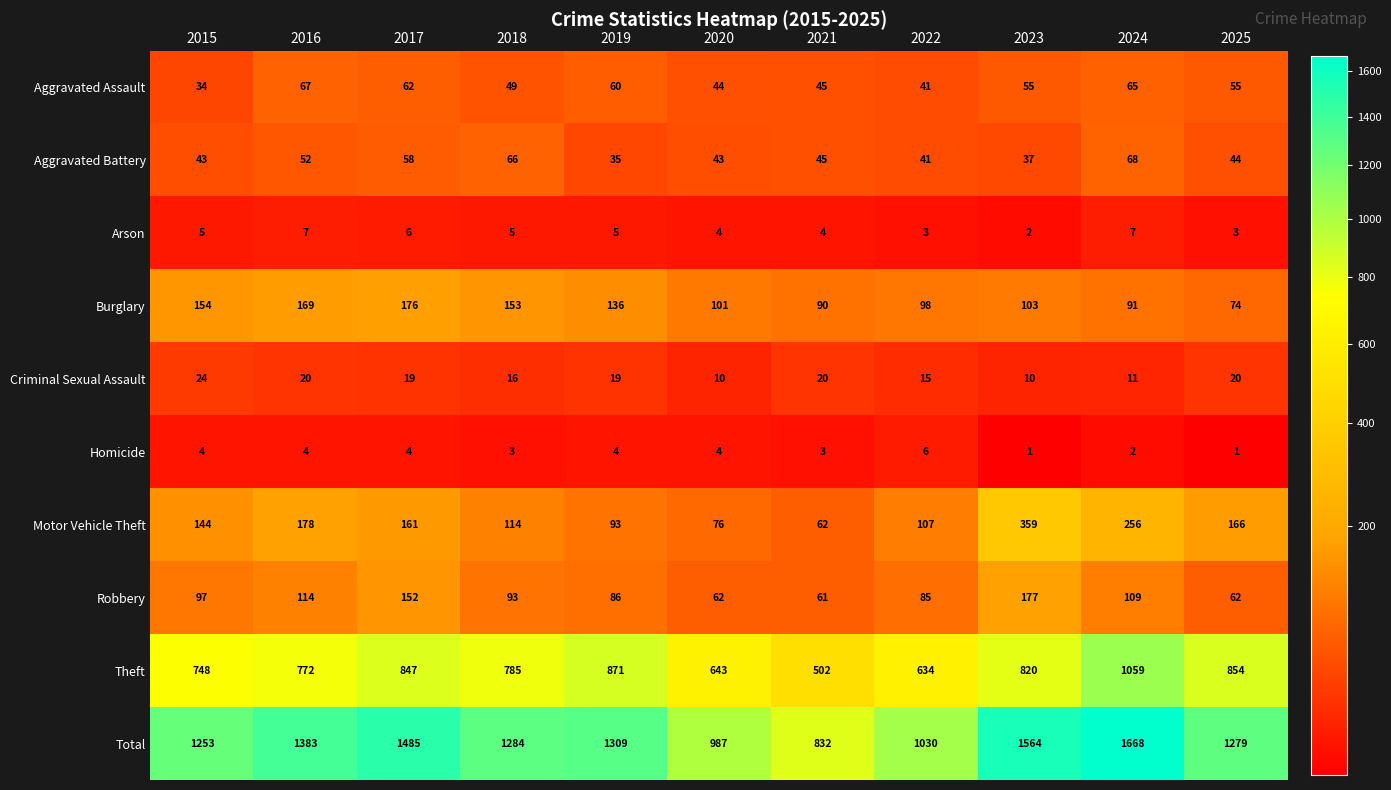

At which label does Burglary reach its peak?

2017